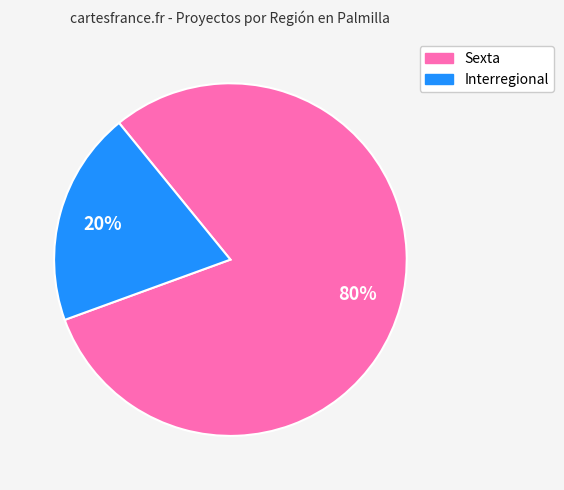

Between Sexta and Interregional, which is larger?

Sexta